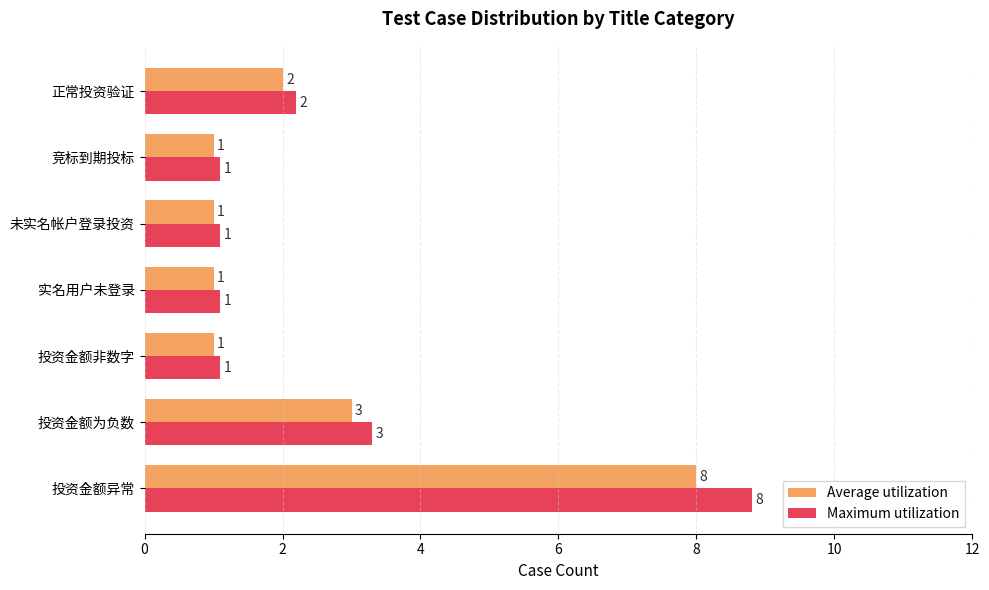

Is it true that Average utilization equals 0.8 at 正常投资验证?

False